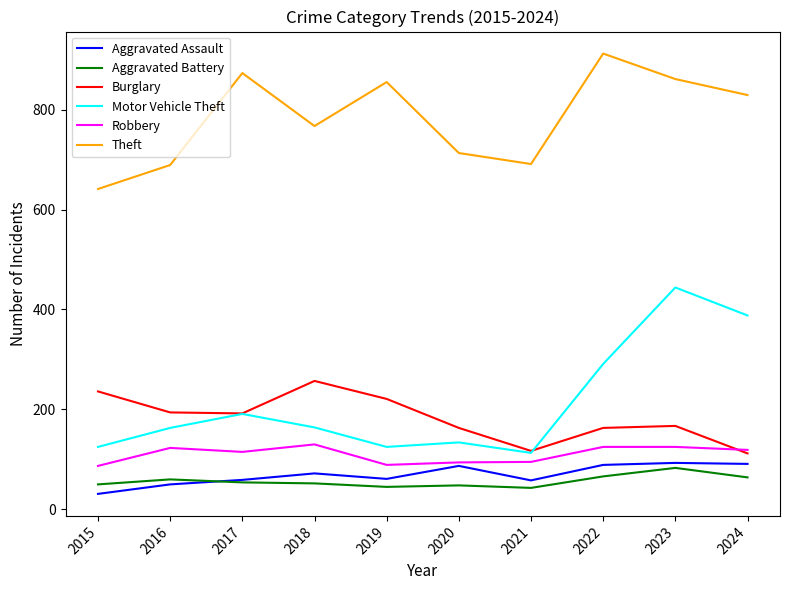

At which category is the sum across all series the highest?

2023